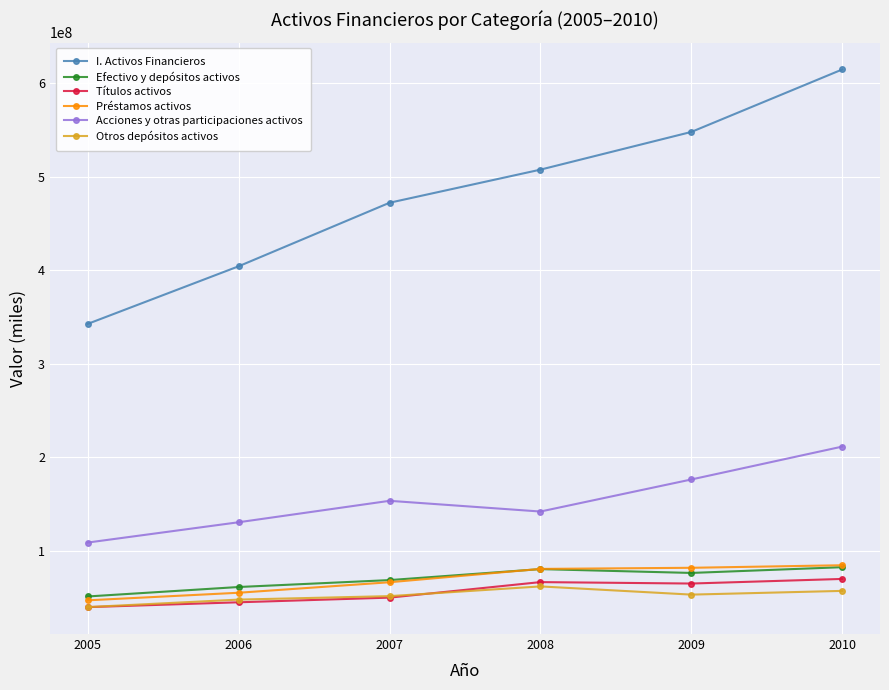

Where is the first local minimum for Acciones y otras participaciones activos?

2008